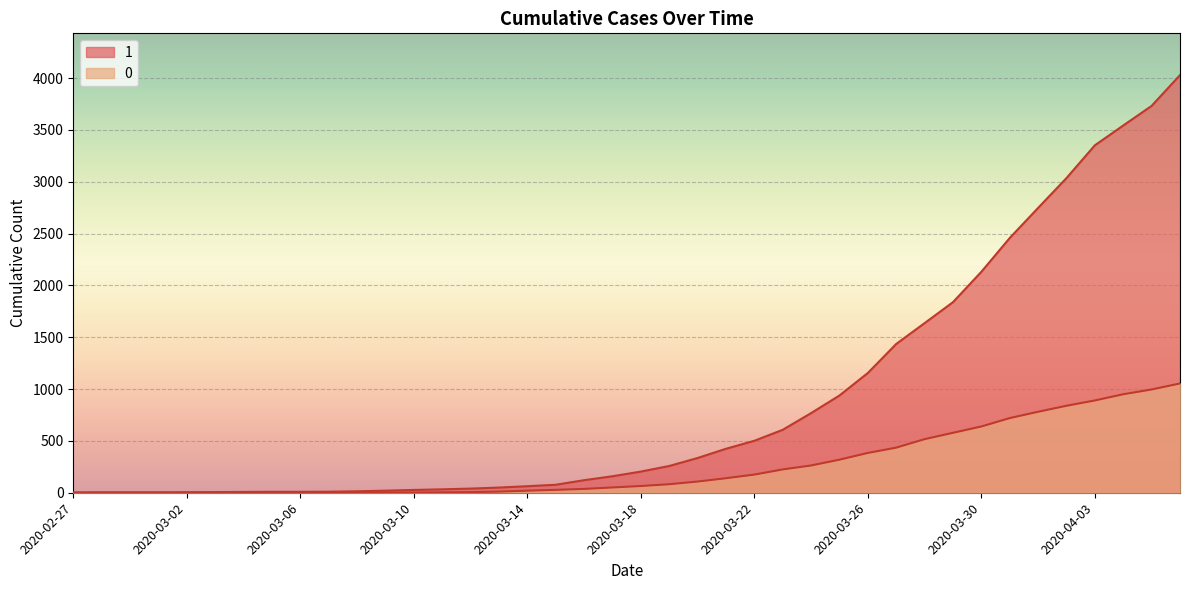

Reading left to right, extract all data points from this chart.

0: 2020-02-27=0	2020-02-28=0	2020-02-29=0	2020-03-01=0	2020-03-02=0	2020-03-03=0	2020-03-04=0	2020-03-05=0	2020-03-06=0	2020-03-07=1	2020-03-08=2	2020-03-09=2	2020-03-10=2	2020-03-11=4	2020-03-12=6	2020-03-13=11	2020-03-14=20	2020-03-15=28	2020-03-16=37	2020-03-17=51	2020-03-18=65	2020-03-19=82	2020-03-20=108	2020-03-21=140	2020-03-22=175	2020-03-23=225	2020-03-24=263	2020-03-25=319	2020-03-26=384	2020-03-27=435	2020-03-28=517	2020-03-29=578	2020-03-30=639	2020-03-31=720	2020-04-01=781	2020-04-02=839	2020-04-03=890	2020-04-04=950	2020-04-05=996	2020-04-06=1054
1: 2020-02-27=3	2020-02-28=4	2020-02-29=4	2020-03-01=4	2020-03-02=5	2020-03-03=6	2020-03-04=8	2020-03-05=9	2020-03-06=9	2020-03-07=10	2020-03-08=14	2020-03-09=20	2020-03-10=27	2020-03-11=33	2020-03-12=40	2020-03-13=50	2020-03-14=63	2020-03-15=77	2020-03-16=121	2020-03-17=159	2020-03-18=204	2020-03-19=258	2020-03-20=335	2020-03-21=424	2020-03-22=501	2020-03-23=607	2020-03-24=768	2020-03-25=938	2020-03-26=1155	2020-03-27=1435	2020-03-28=1636	2020-03-29=1838	2020-03-30=2131	2020-03-31=2457	2020-04-01=2747	2020-04-02=3035	2020-04-03=3351	2020-04-04=3542	2020-04-05=3731	2020-04-06=4028